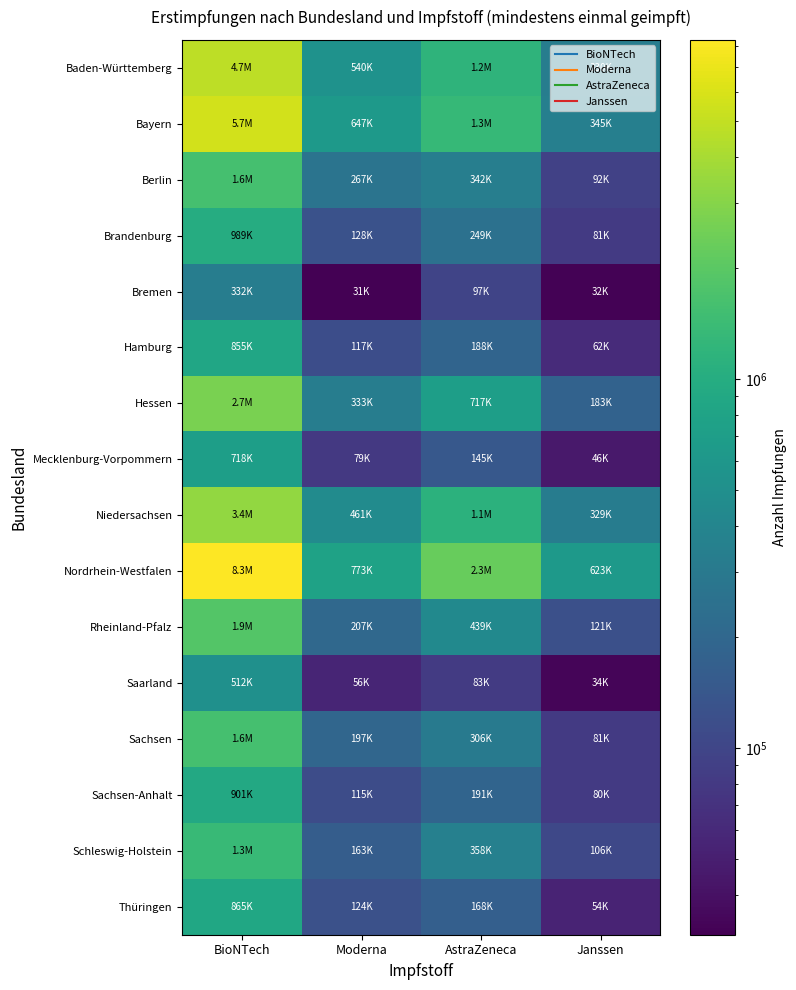

Reading right to left, what are all the values shown in this chart?

Baden-Württemberg: Janssen=330234	AstraZeneca=1170479	Moderna=540243	BioNTech=4734628
Bayern: Janssen=345149	AstraZeneca=1328616	Moderna=646788	BioNTech=5652362
Berlin: Janssen=91528	AstraZeneca=342047	Moderna=266887	BioNTech=1611439
Brandenburg: Janssen=80666	AstraZeneca=249247	Moderna=127615	BioNTech=989344
Bremen: Janssen=32123	AstraZeneca=97287	Moderna=31242	BioNTech=332379
Hamburg: Janssen=61896	AstraZeneca=188239	Moderna=116845	BioNTech=854710
Hessen: Janssen=182756	AstraZeneca=716728	Moderna=333055	BioNTech=2723735
Mecklenburg-Vorpommern: Janssen=45782	AstraZeneca=145265	Moderna=79229	BioNTech=717943
Niedersachsen: Janssen=329463	AstraZeneca=1126415	Moderna=461240	BioNTech=3355276
Nordrhein-Westfalen: Janssen=622609	AstraZeneca=2271197	Moderna=772501	BioNTech=8314209
Rheinland-Pfalz: Janssen=121211	AstraZeneca=438523	Moderna=206804	BioNTech=1876617
Saarland: Janssen=33865	AstraZeneca=82952	Moderna=56129	BioNTech=512283
Sachsen: Janssen=81482	AstraZeneca=306262	Moderna=197010	BioNTech=1593936
Sachsen-Anhalt: Janssen=80100	AstraZeneca=190920	Moderna=114533	BioNTech=900977
Schleswig-Holstein: Janssen=105887	AstraZeneca=357875	Moderna=162976	BioNTech=1346325
Thüringen: Janssen=54207	AstraZeneca=168401	Moderna=124012	BioNTech=864958